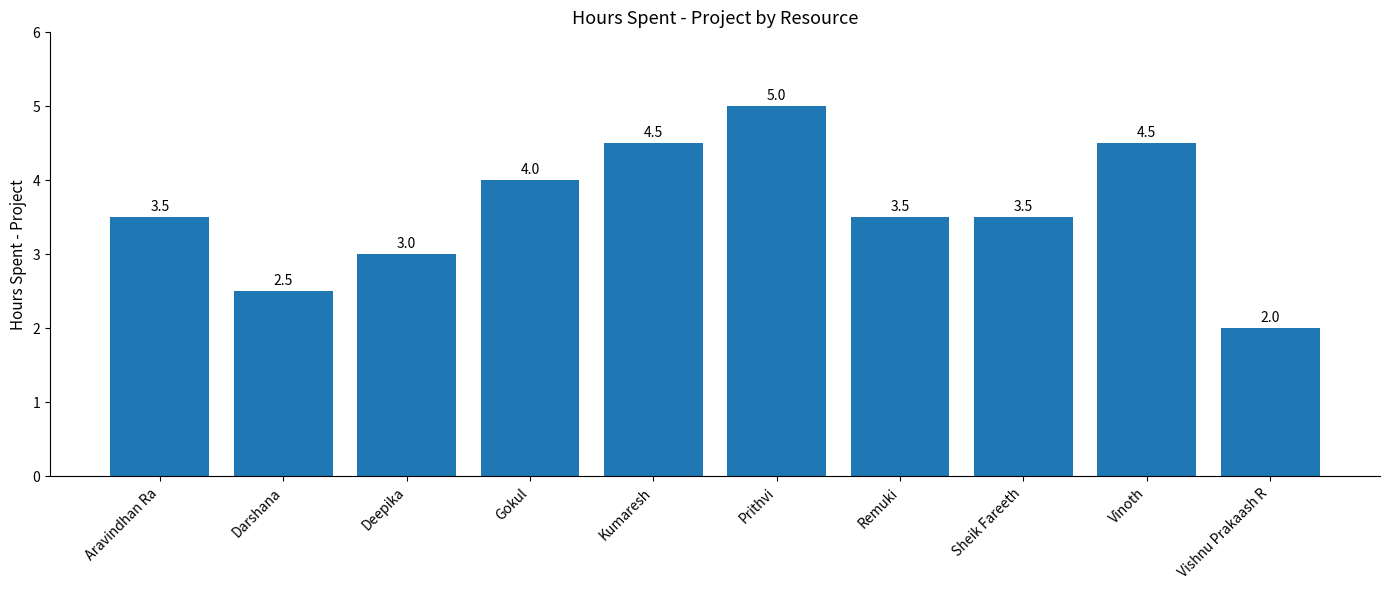

What value does the data have at Deepika?

3.0